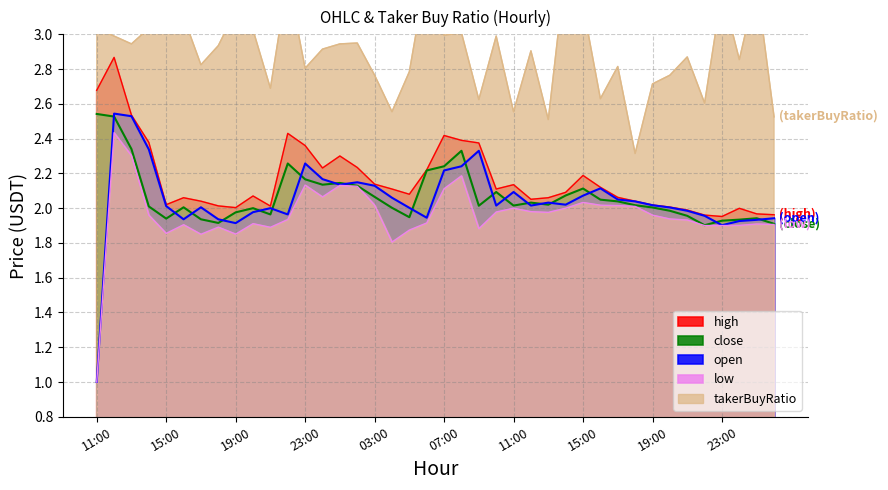

True or false: close has a value of 2.1 at 00:00.

True